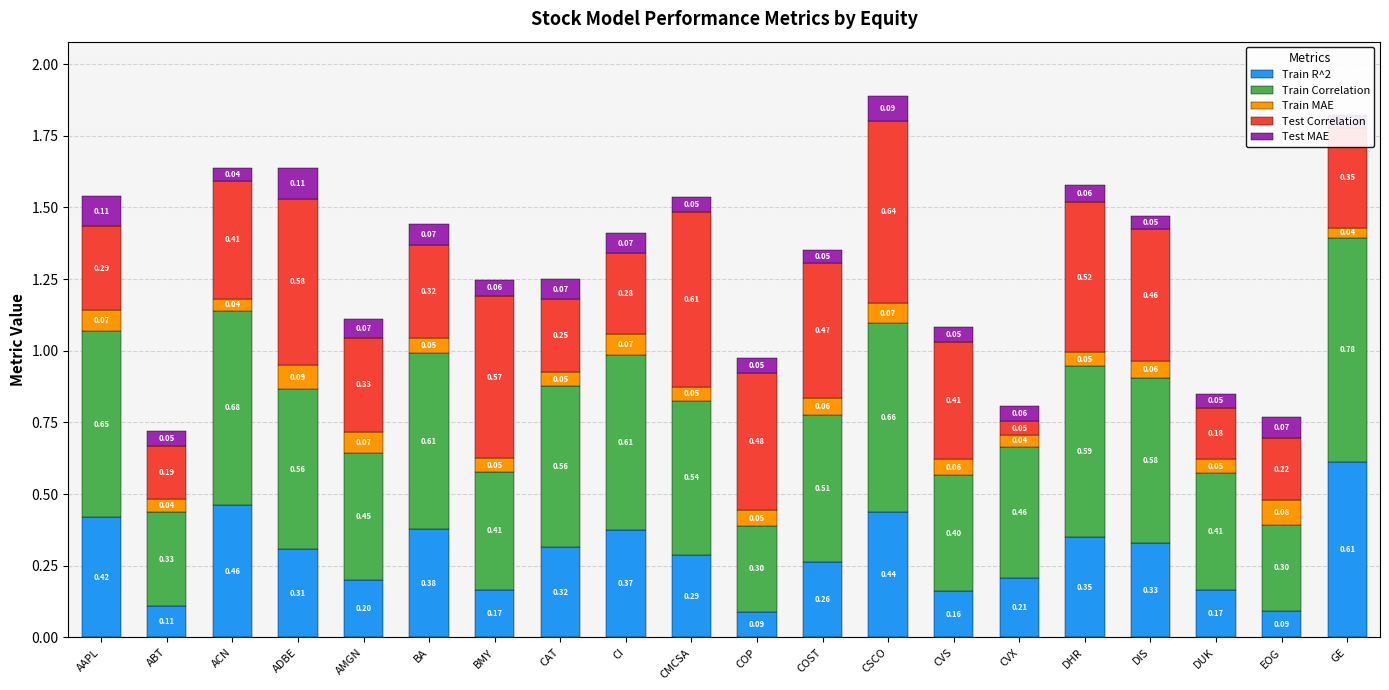

Which category has the highest value in the Train R^2 series?

GE